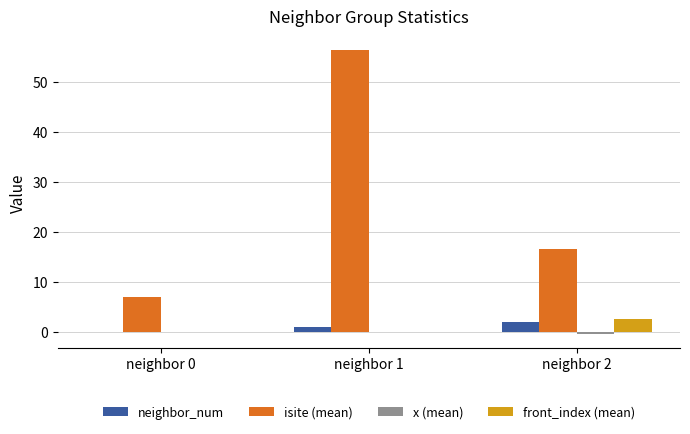

Which series has the largest total across all categories?

isite (mean)